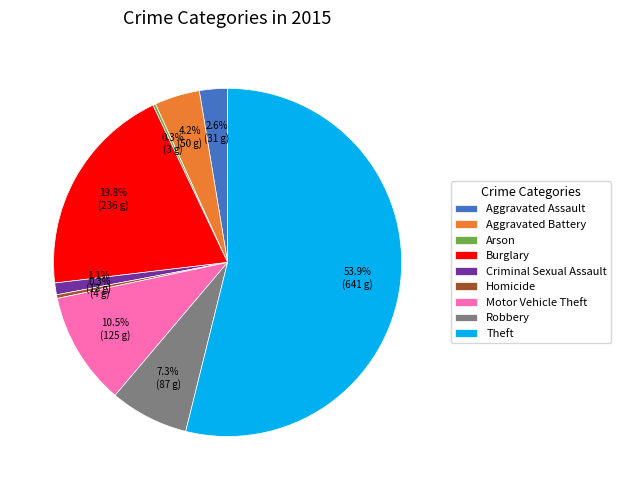

To the nearest percent, what is the combined percentage of Criminal Sexual Assault and Aggravated Battery?

5%